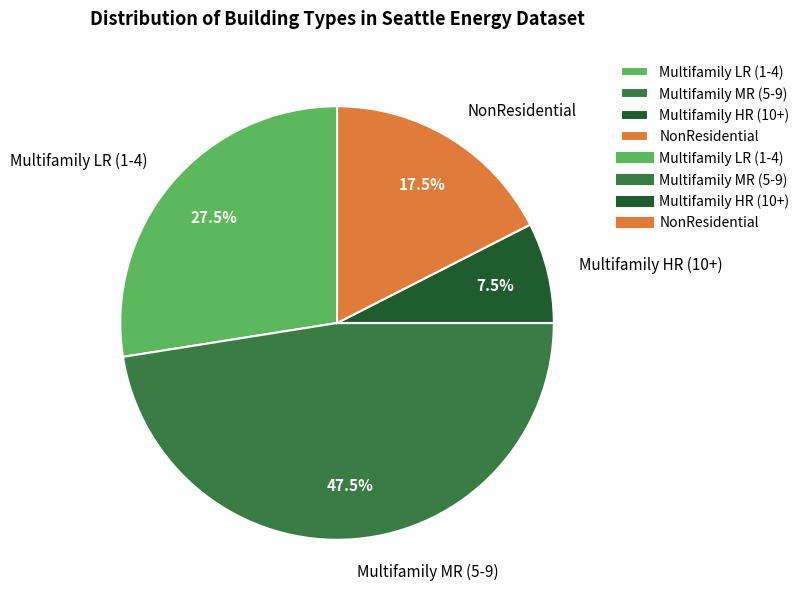

Is there any slice that represents more than half of the pie?

No